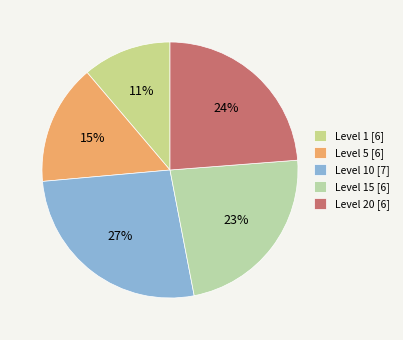

Which slice is the smallest?

Level 1 [6]